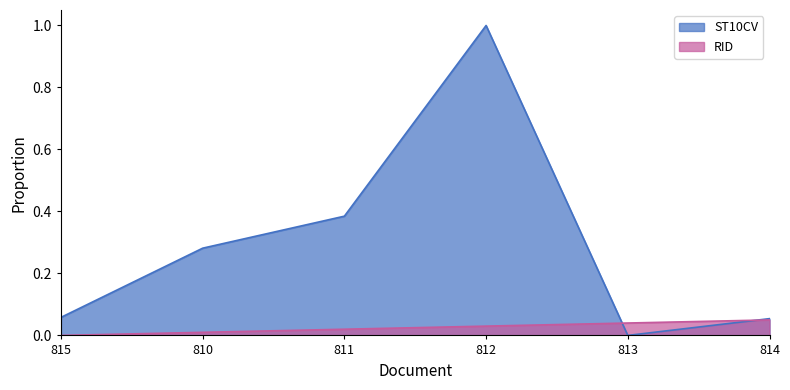

At which label is the value closest to 0?

813